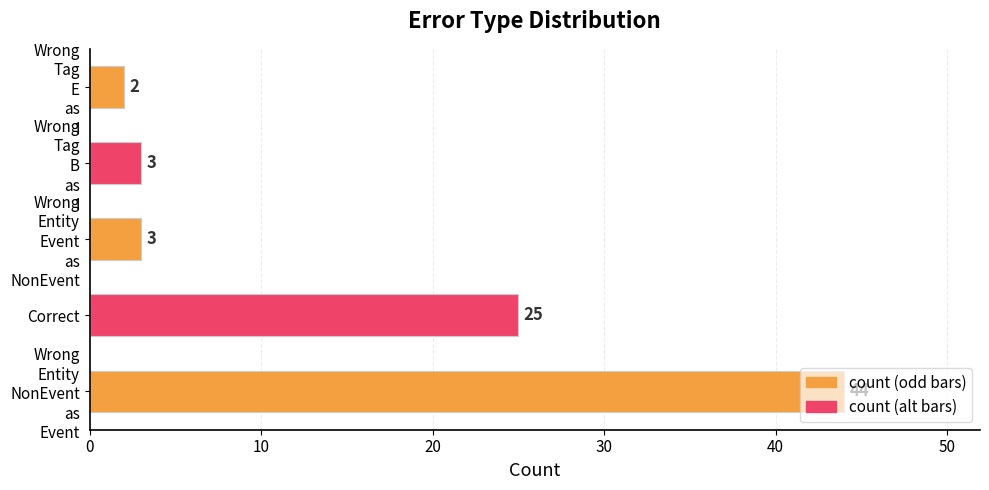

True or false: the data shows 10 at Correct.

False